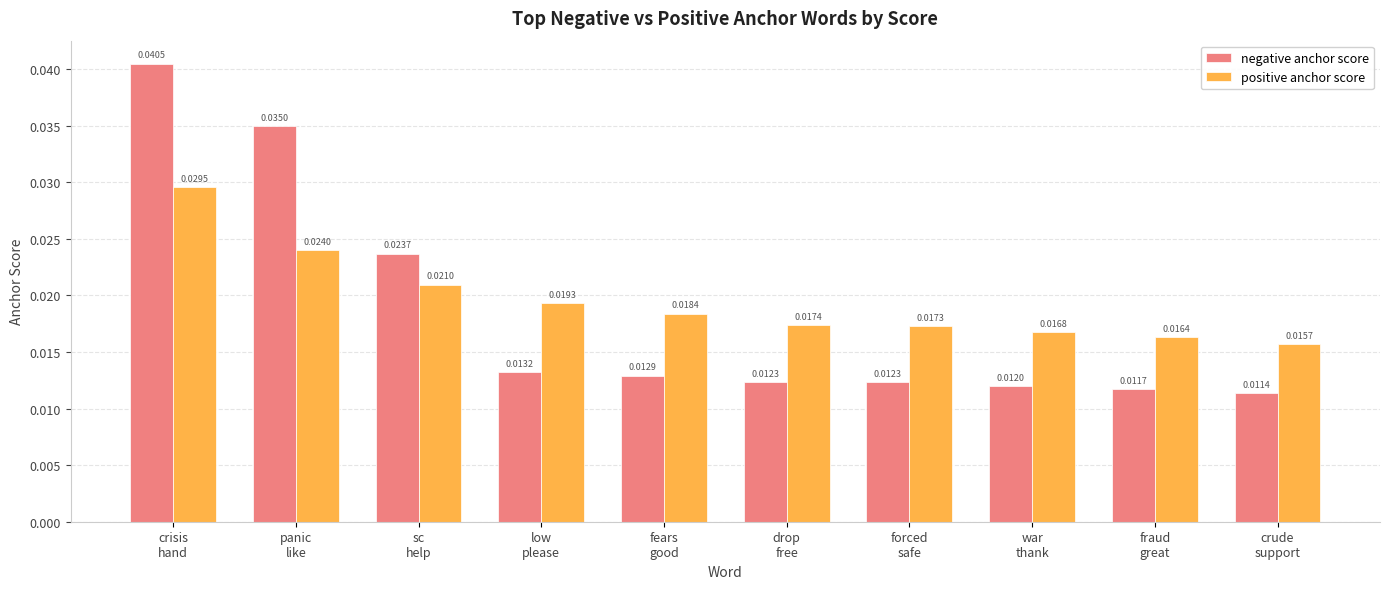

What are all the series names shown in the legend?

negative anchor score, positive anchor score